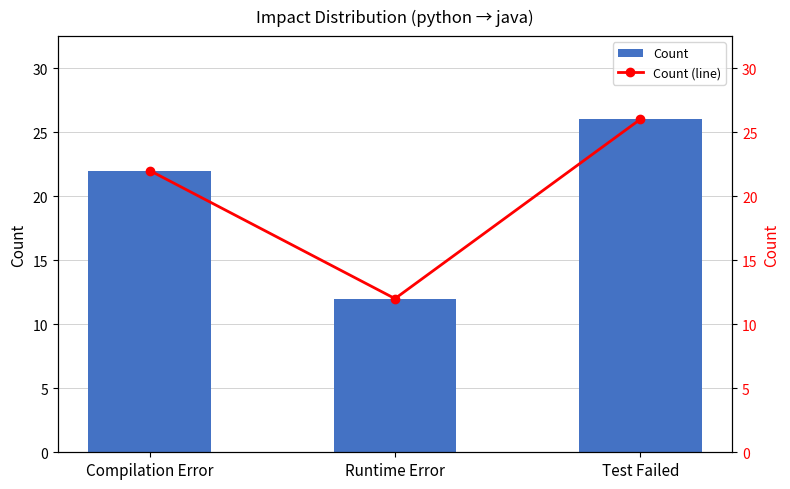

At which label does Count (line) reach its peak?

Test Failed